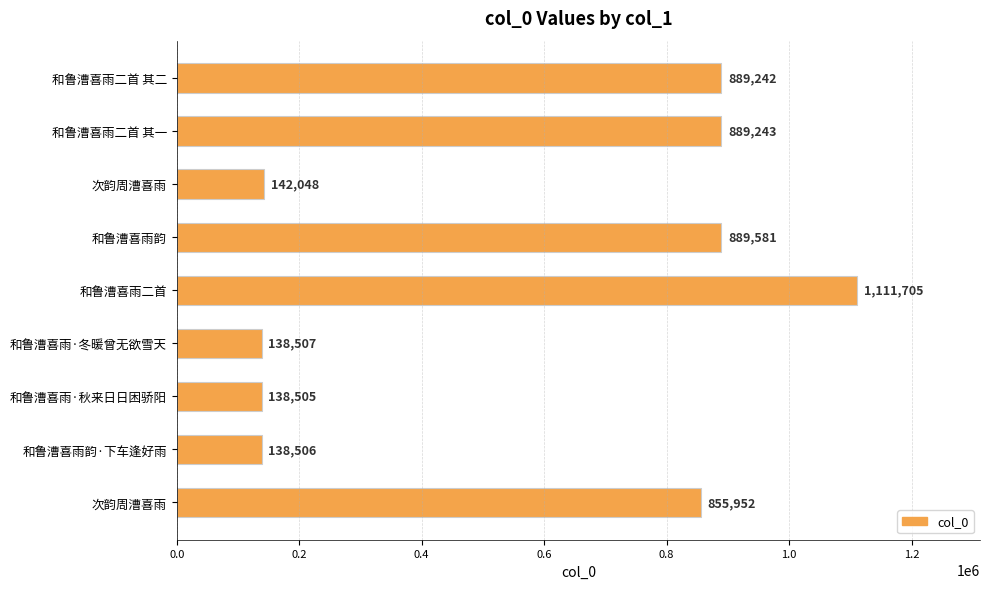

How many distinct data groups are displayed?

1